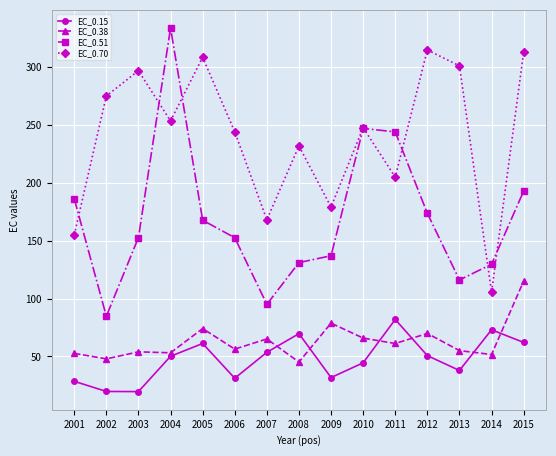

List the series in order of their peak value, highest first.

EC_0.51, EC_0.70, EC_0.38, EC_0.15